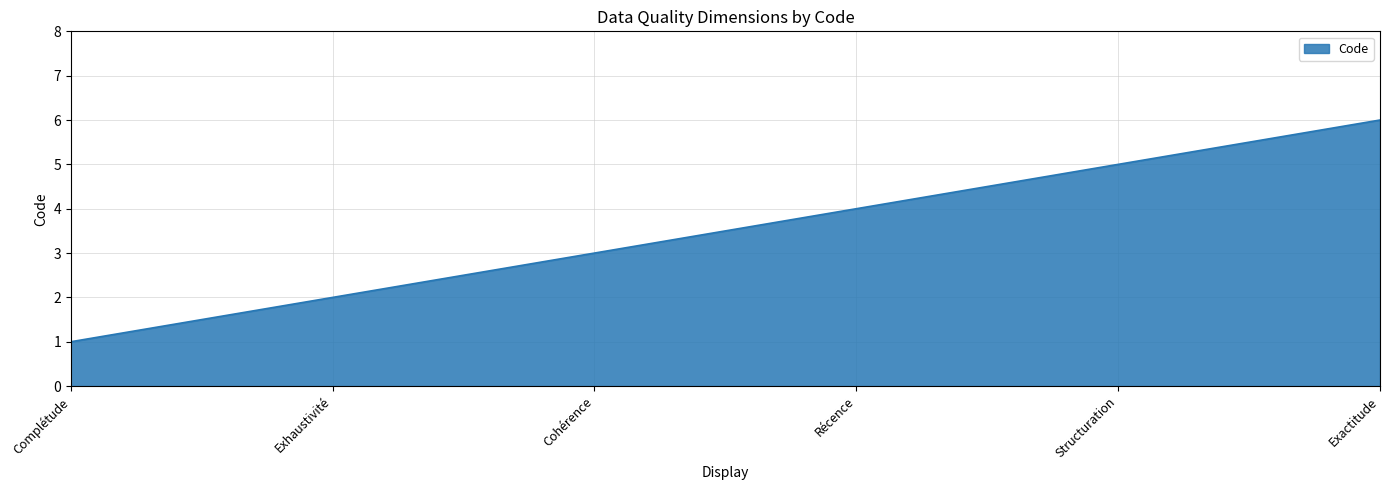

Read the value at Cohérence.

3